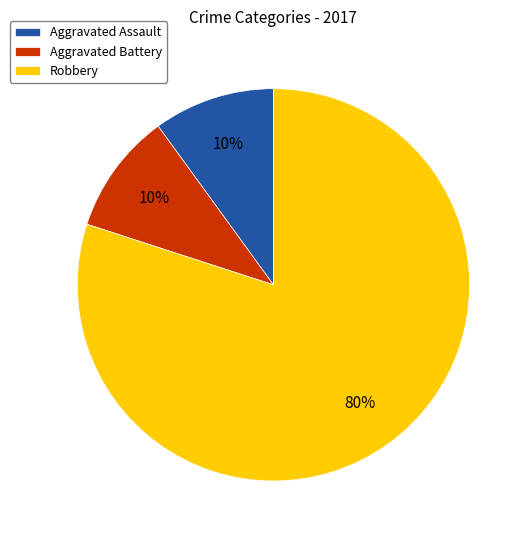

Combined, do Aggravated Assault and Robbery account for over 50%?

Yes